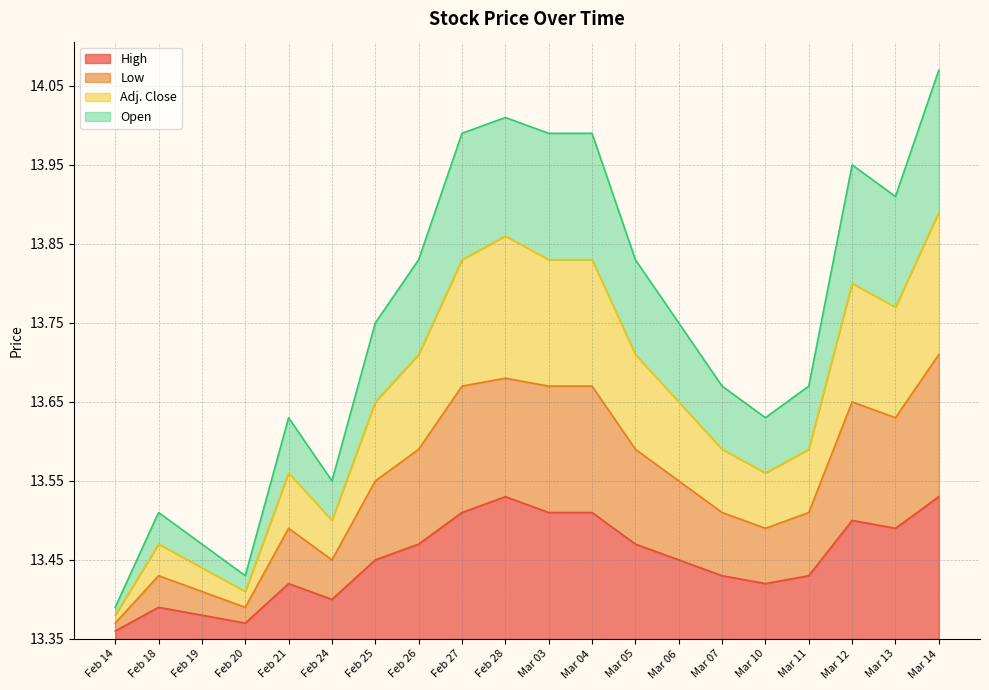

What is the difference between the maximum and minimum values in the Low series?

0.3